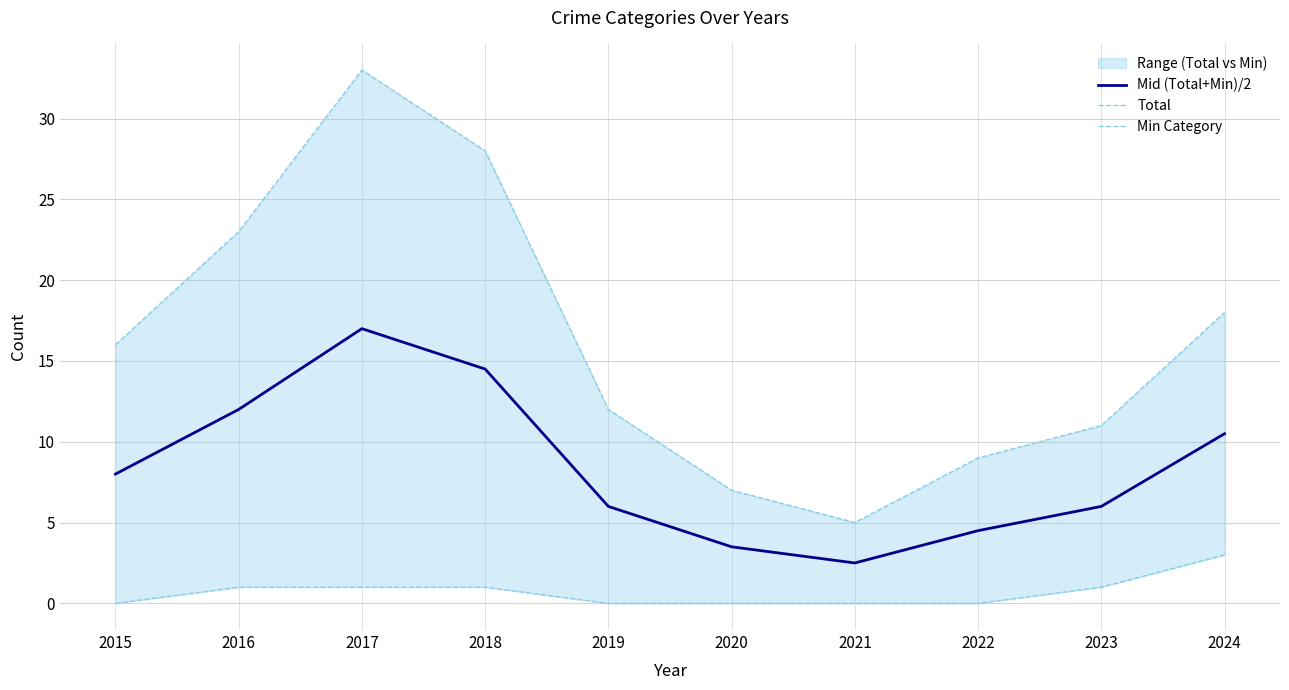

True or false: Total and Mid (Total+Min)/2 intersect in this chart.

False